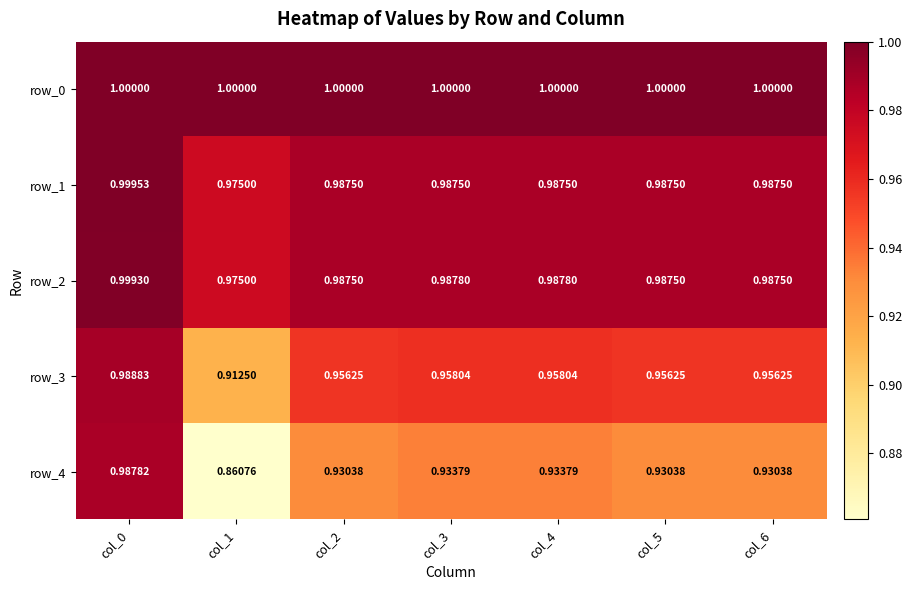

The row_3 series shows 1.0 at col_3. True or false?

True